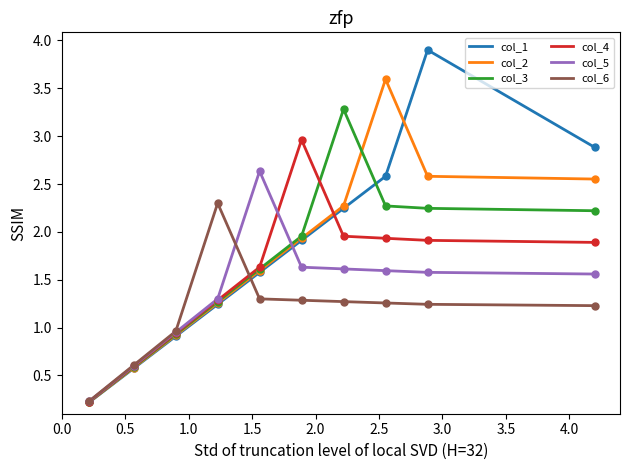

Which series has the widest spread of values?

col_1